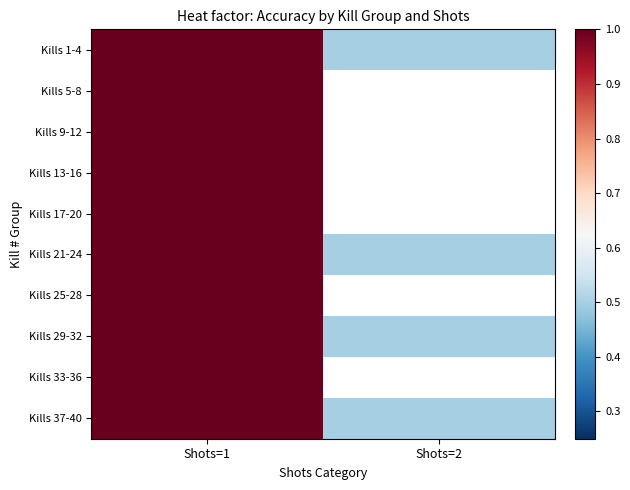

At how many categories does at least one series exceed 0?

2